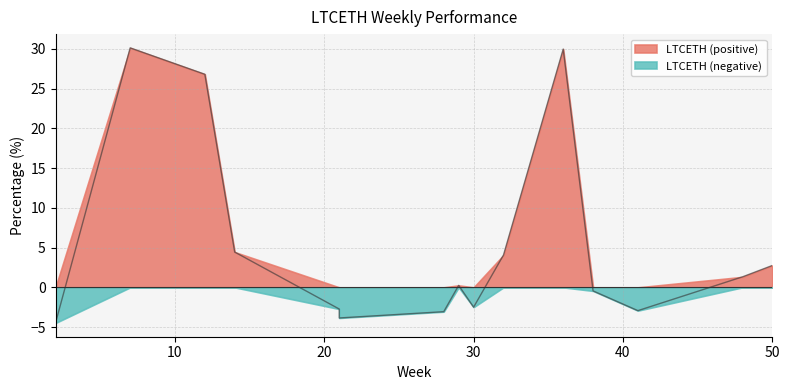

What is the value of the 13th point from the left?

-3.1